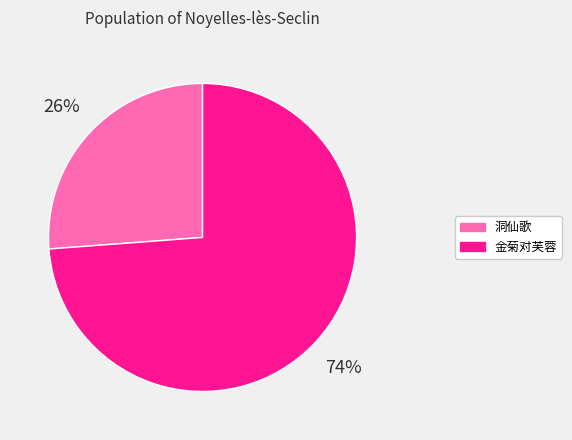

To the nearest percent, what is the difference between the largest and smallest slice percentages?

48%